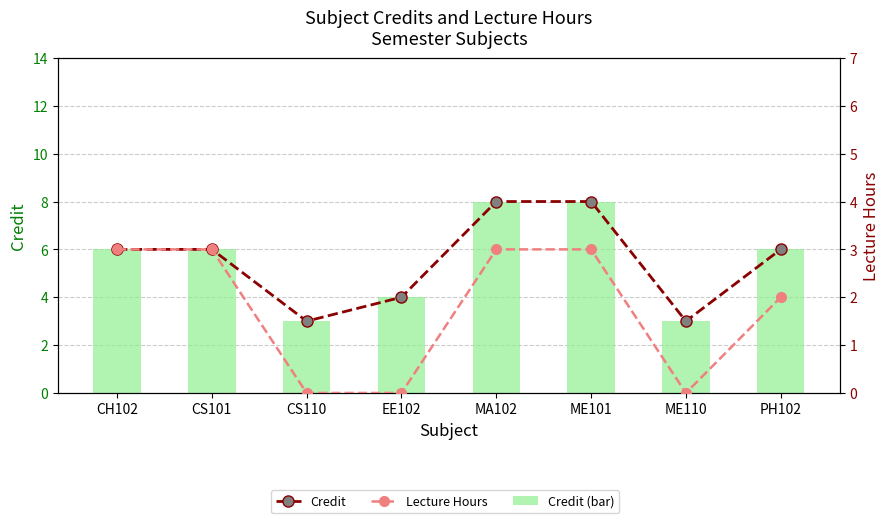

The value of Lecture Hours at PH102 is 0. True or false?

False